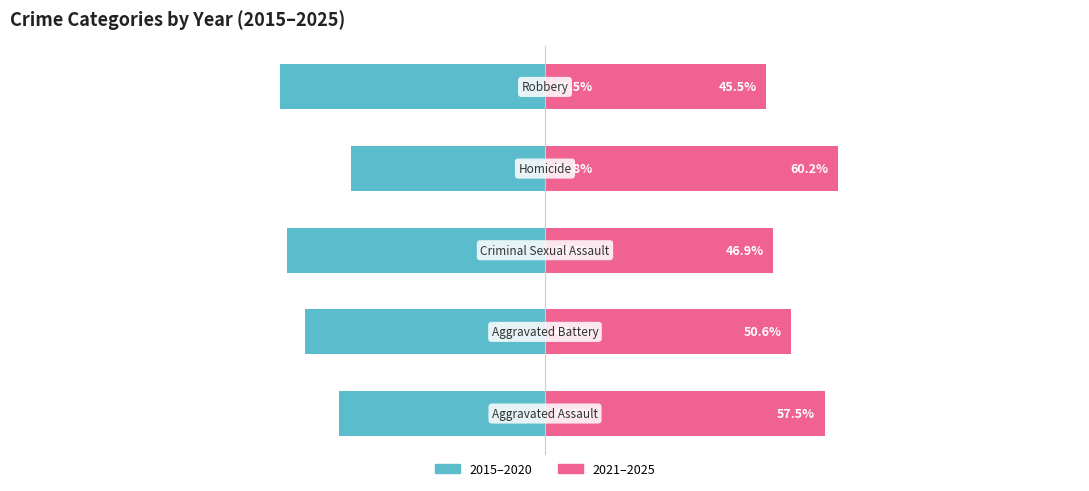

What is the difference between the second highest and second lowest values in the 2021–2025 series?

10.6